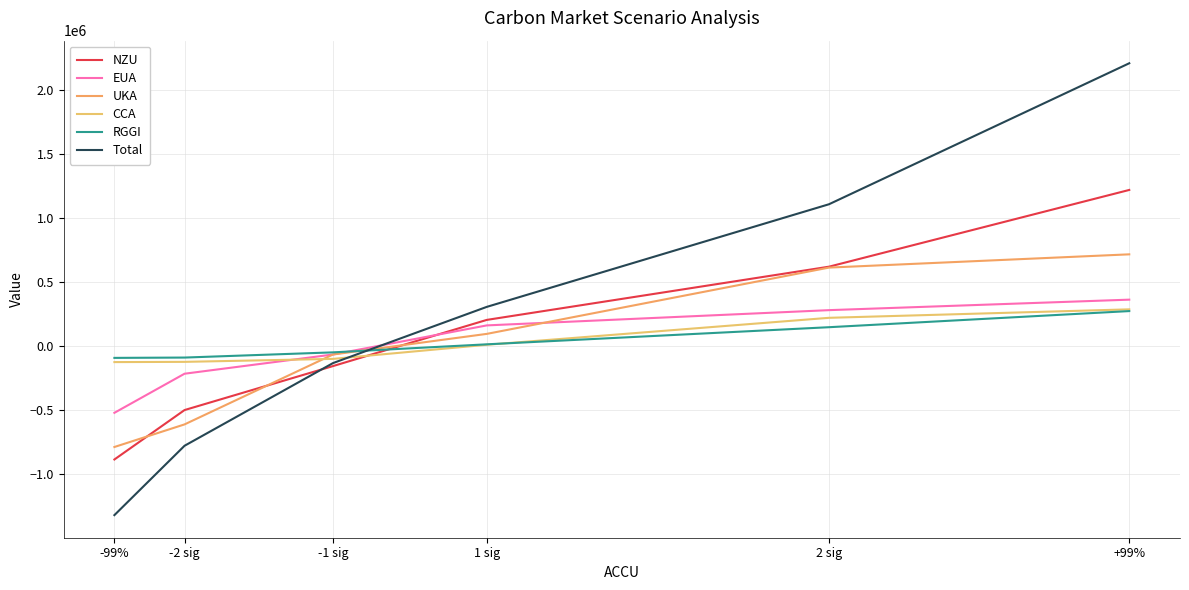

The value of UKA at -2 sig is -858652.7. True or false?

False